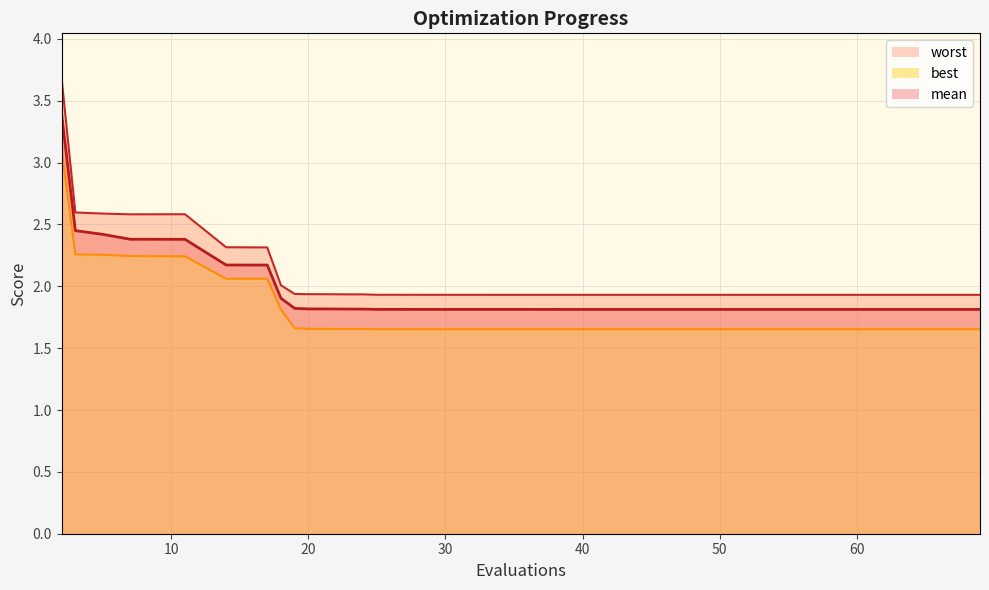

Rank the series at 55 from highest to lowest value.

worst, mean, best